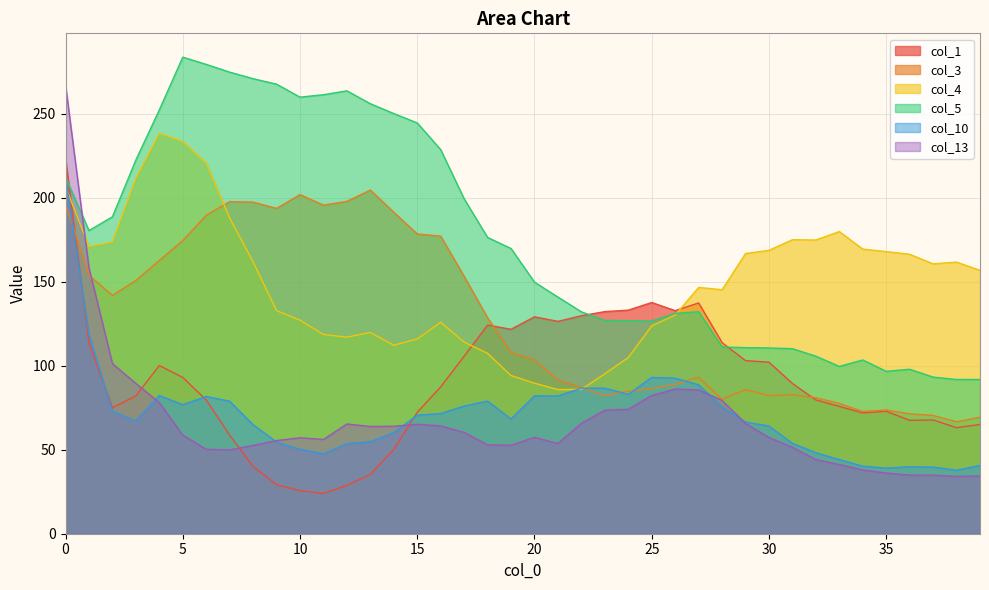

What is the sum of the col_3 values at 0 and 36?

267.7